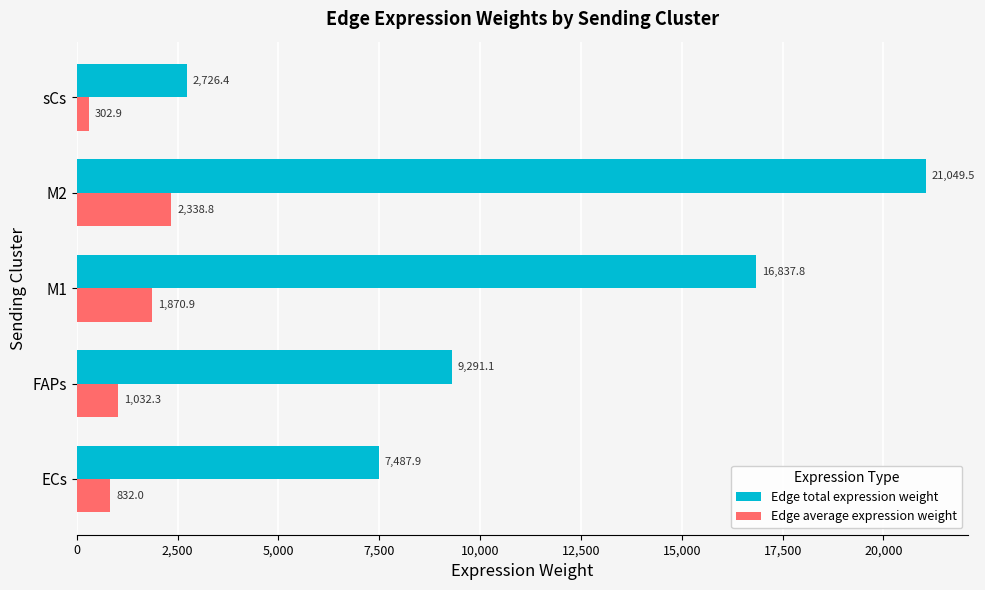

Rank the series by their maximum value, from lowest to highest.

Edge average expression weight, Edge total expression weight